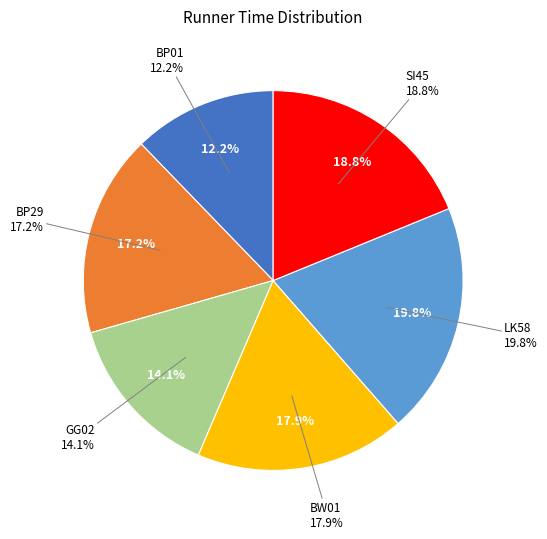

To the nearest percent, what is the difference between the largest and smallest slice percentages?

8%